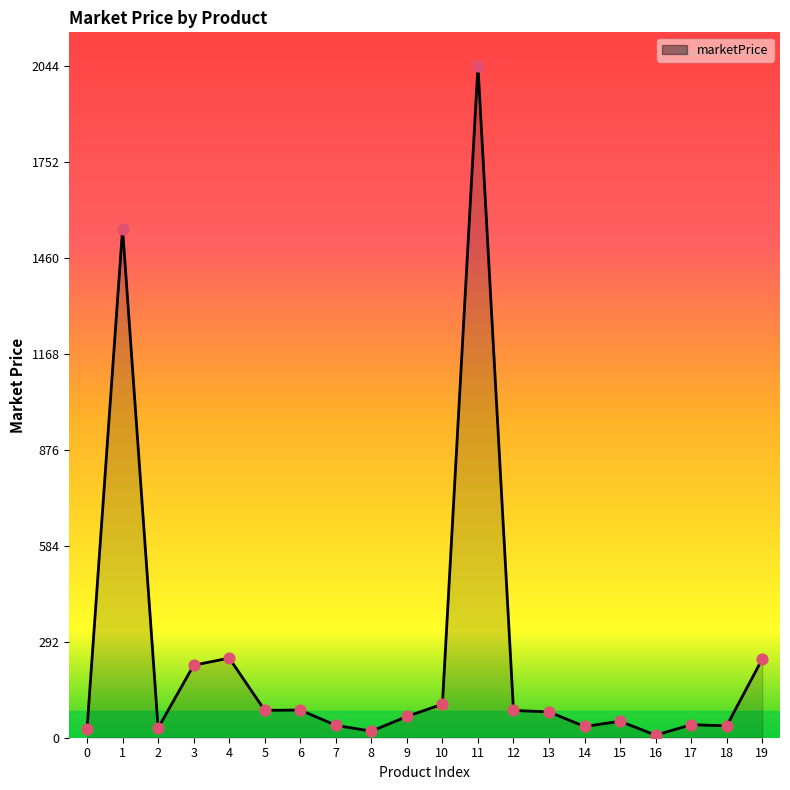

What is the greatest value displayed?

2044.9